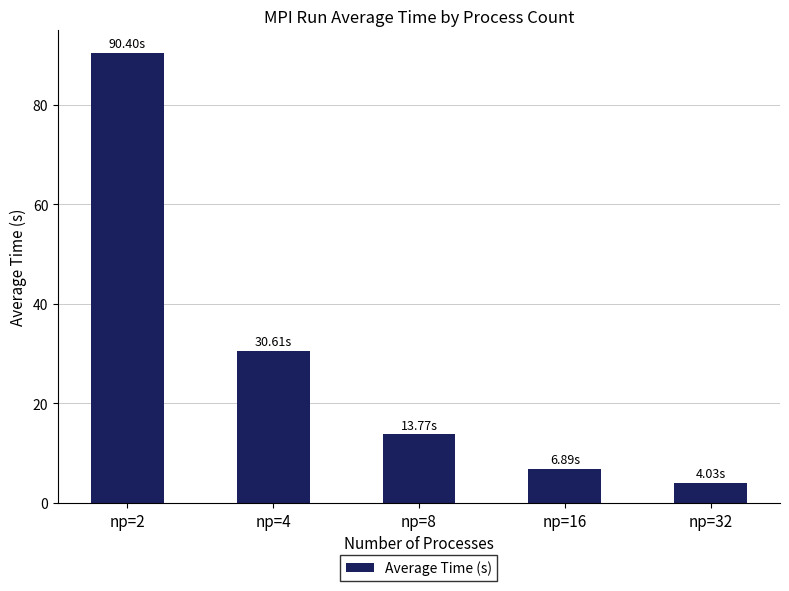

What is the sum of all values?

145.7